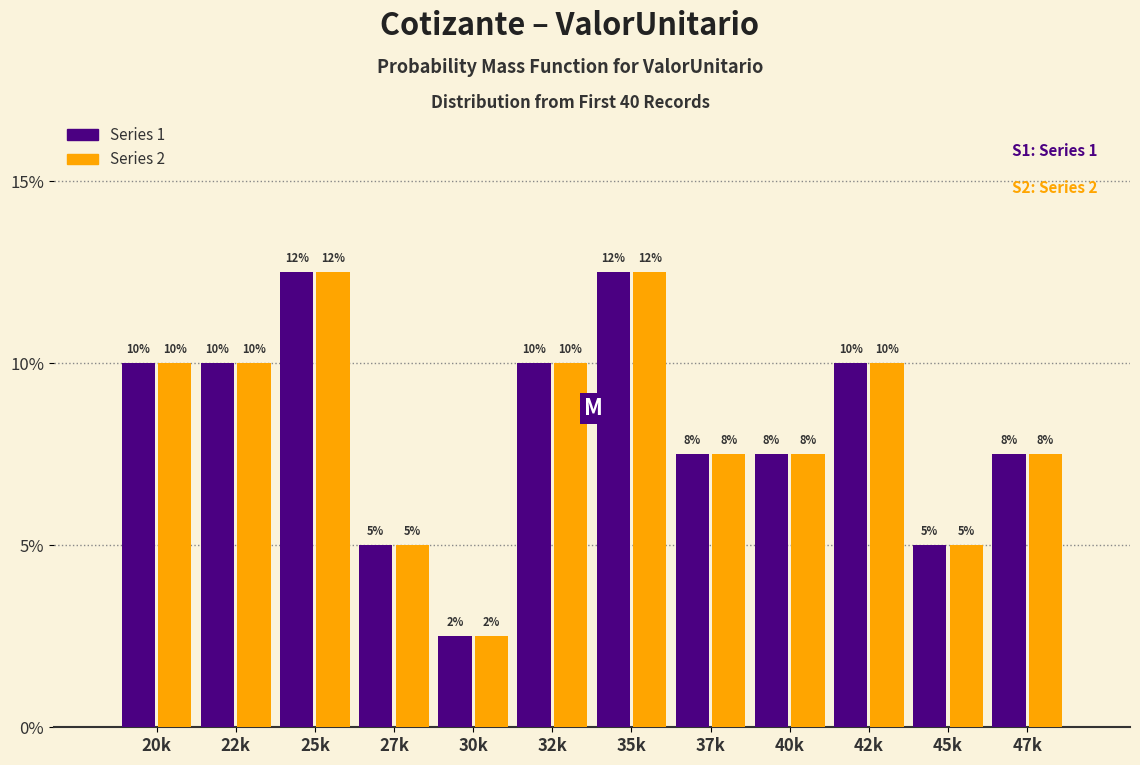

What is the total value across all series at 22k?

20.0